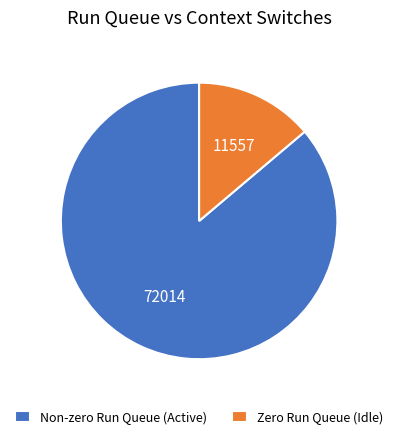

Is it true that Zero Run Queue (Idle) is 20% of the pie?

False